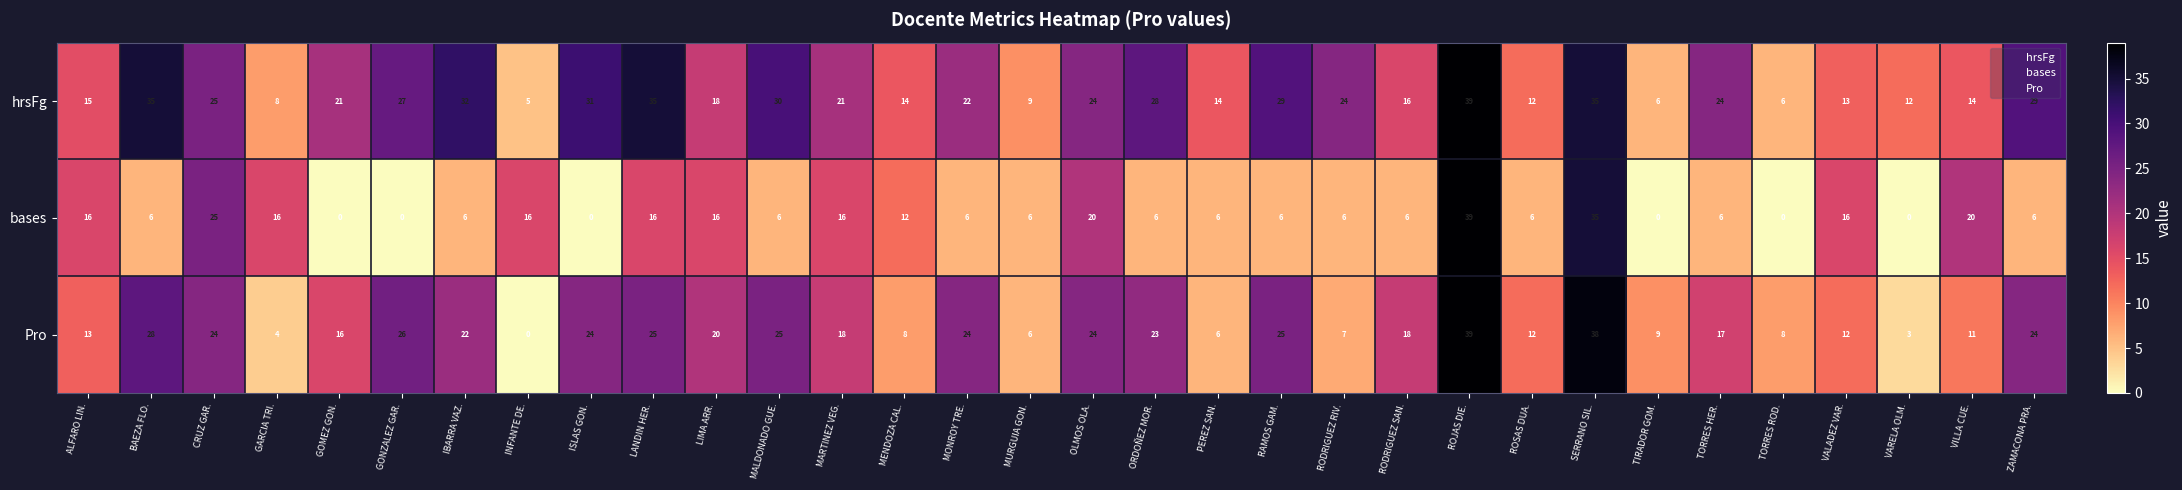

What is the average value of the hrsFg series?

21